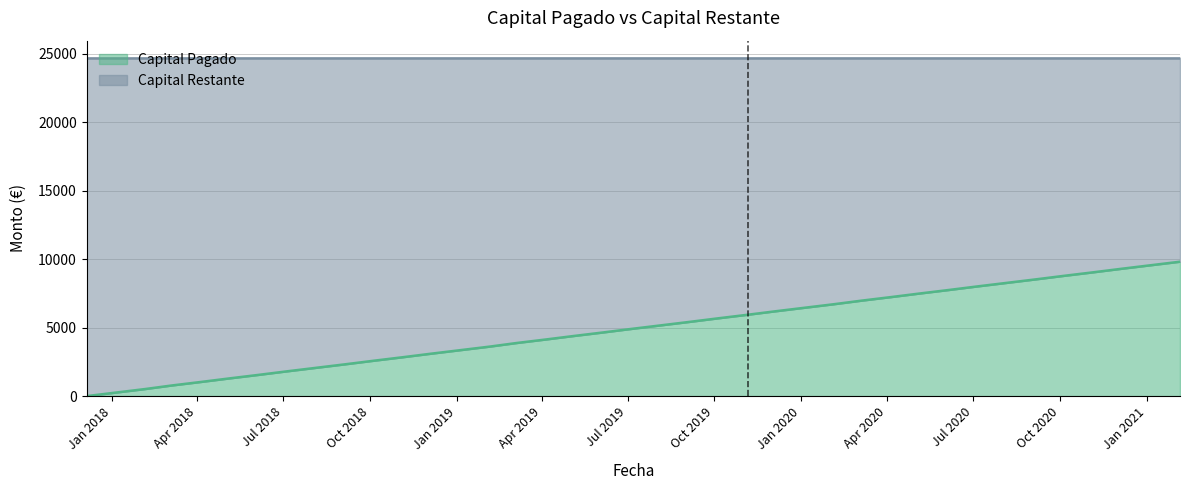

Reading left to right, what are all the values shown in this chart?

2017-12-05=0.0	2018-01-05=258.5	2018-02-05=516.9	2018-03-05=775.4	2018-04-05=1033.9	2018-05-05=1292.3	2018-06-05=1550.8	2018-07-05=1809.3	2018-08-05=2067.8	2018-09-05=2326.2	2018-10-05=2584.7	2018-11-05=2843.2	2018-12-05=3101.6	2019-01-05=3360.1	2019-02-05=3618.6	2019-03-05=3877.1	2019-04-05=4135.5	2019-05-05=4394.0	2019-06-05=4652.5	2019-07-05=4910.9	2019-08-05=5169.4	2019-09-05=5427.9	2019-10-05=5686.3	2019-11-05=5944.8	2019-12-05=6203.3	2020-01-05=6461.8	2020-02-05=6720.2	2020-03-05=6978.7	2020-04-05=7237.2	2020-05-05=7495.6	2020-06-05=7754.1	2020-07-05=8012.6	2020-08-05=8271.0	2020-09-05=8529.5	2020-10-05=8788.0	2020-11-05=9046.5	2020-12-05=9304.9	2021-01-05=9563.4	2021-02-05=9821.9